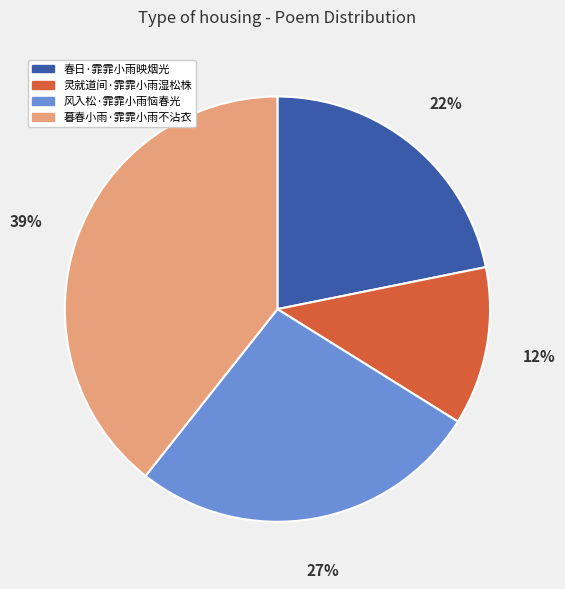

To the nearest percent, what is the average slice percentage?

25%